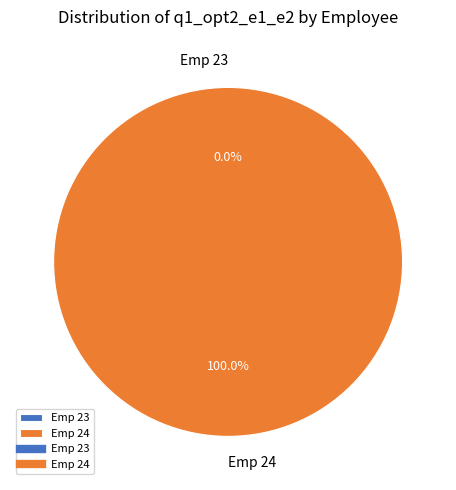

How many segments does this pie chart have?

2